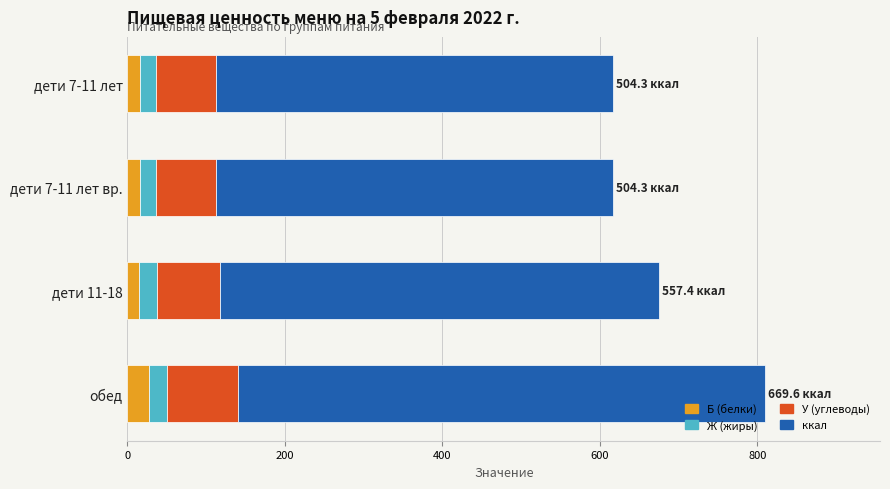

What is the average value of the Б (белки) series?

18.2